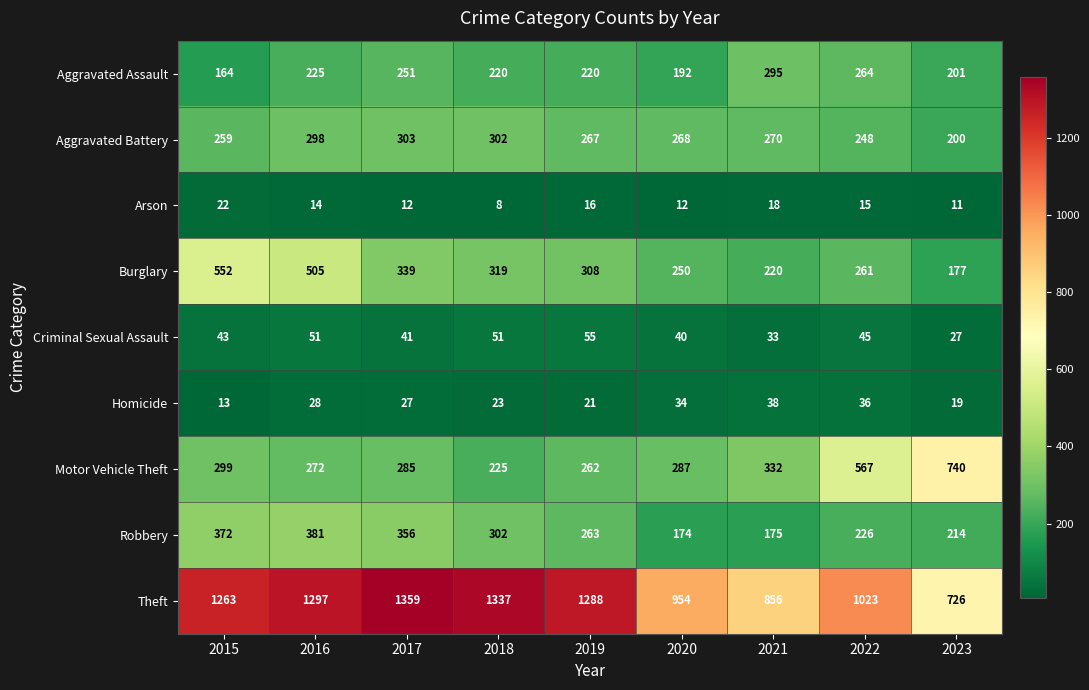

What is the minimum value shown in the chart?

8